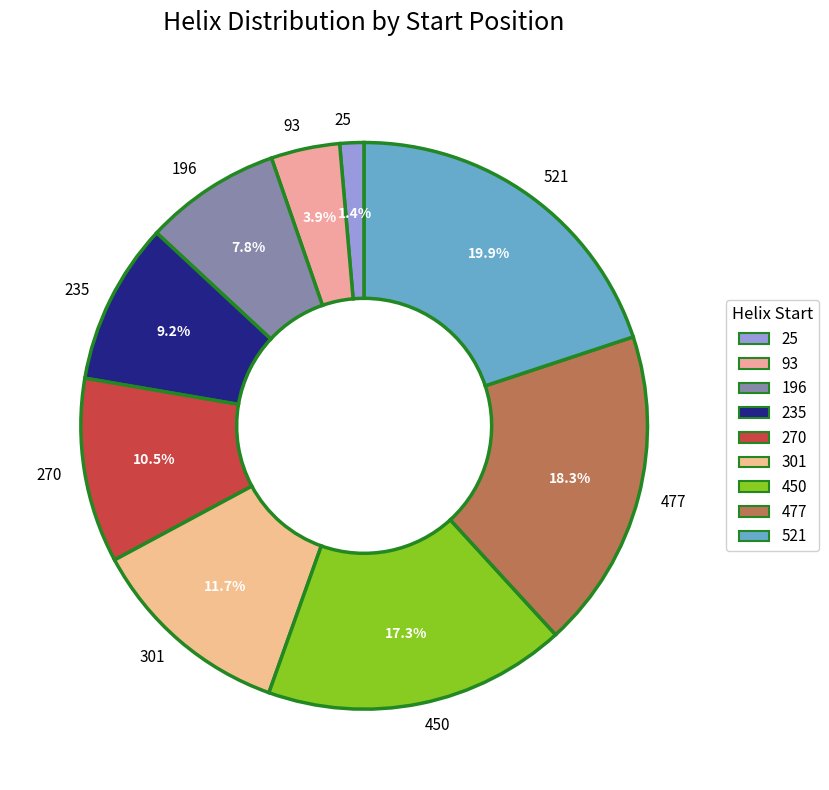

What is the smallest slice in the pie chart?

25